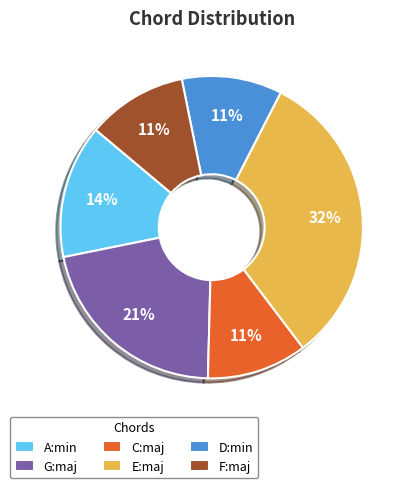

To the nearest percent, what percentage of the pie is A:min?

14%